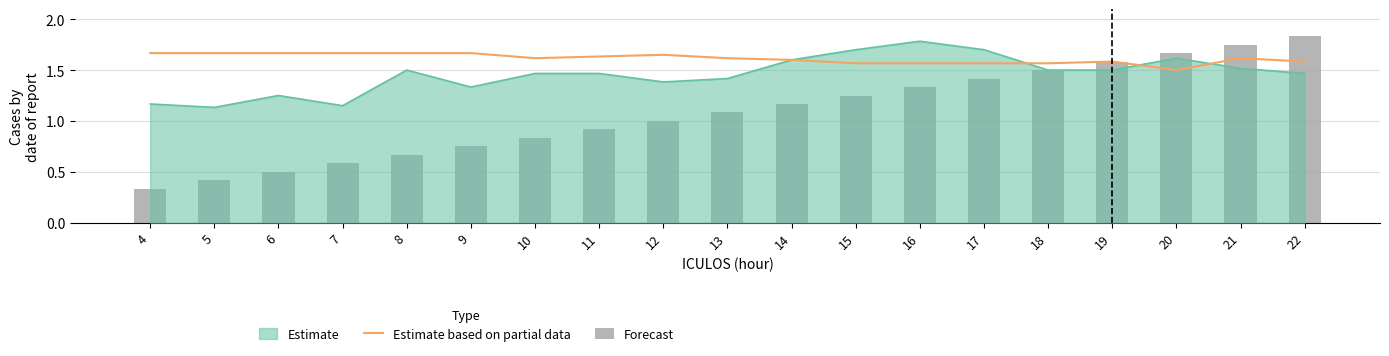

What is the value of the Forecast bar at the 2nd from the left?

0.4